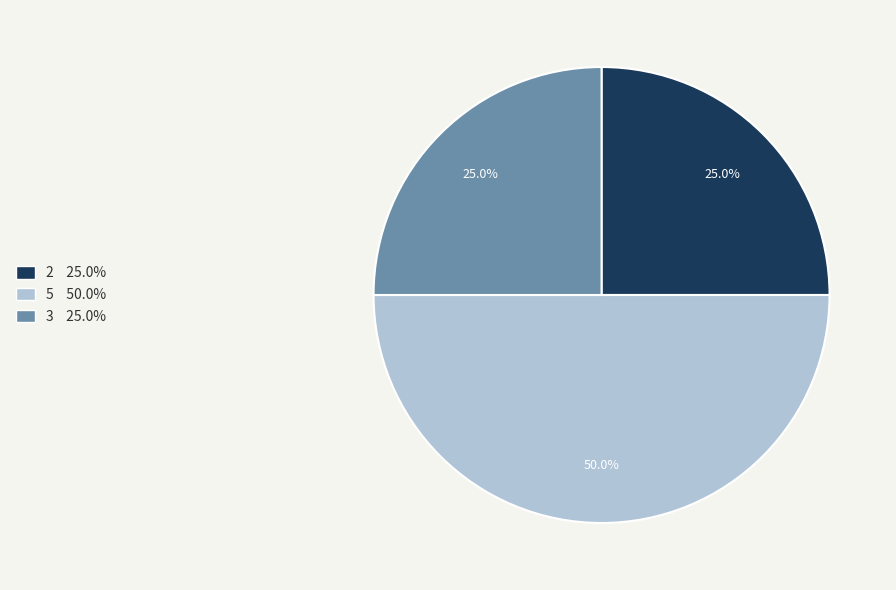

Between 3 25.0% and 5 50.0%, which is larger?

5 50.0%